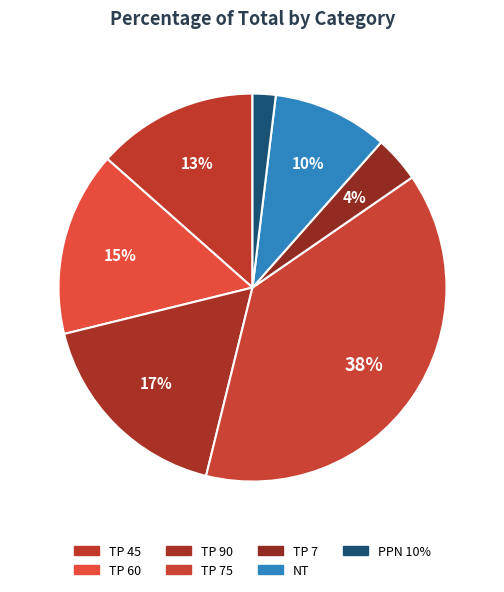

To the nearest percent, what is the average slice percentage?

14%